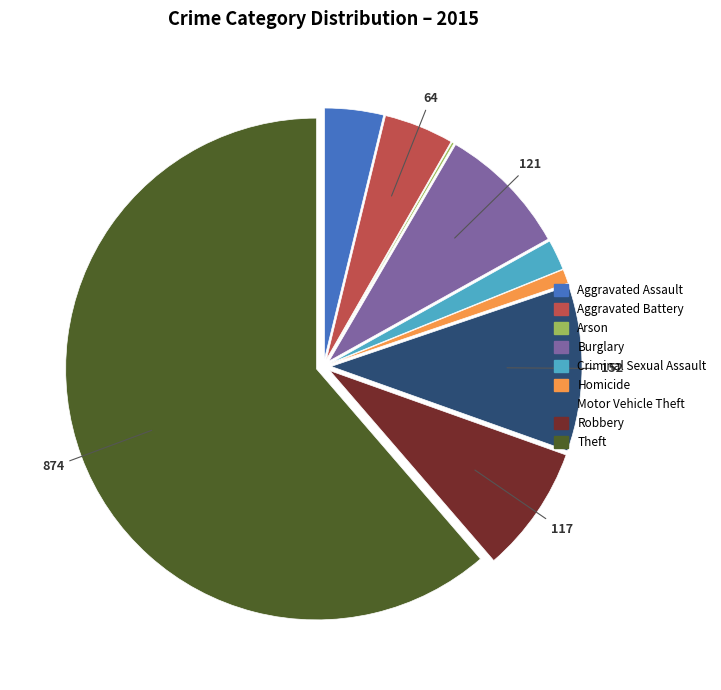

Is there a majority slice in this chart?

Yes